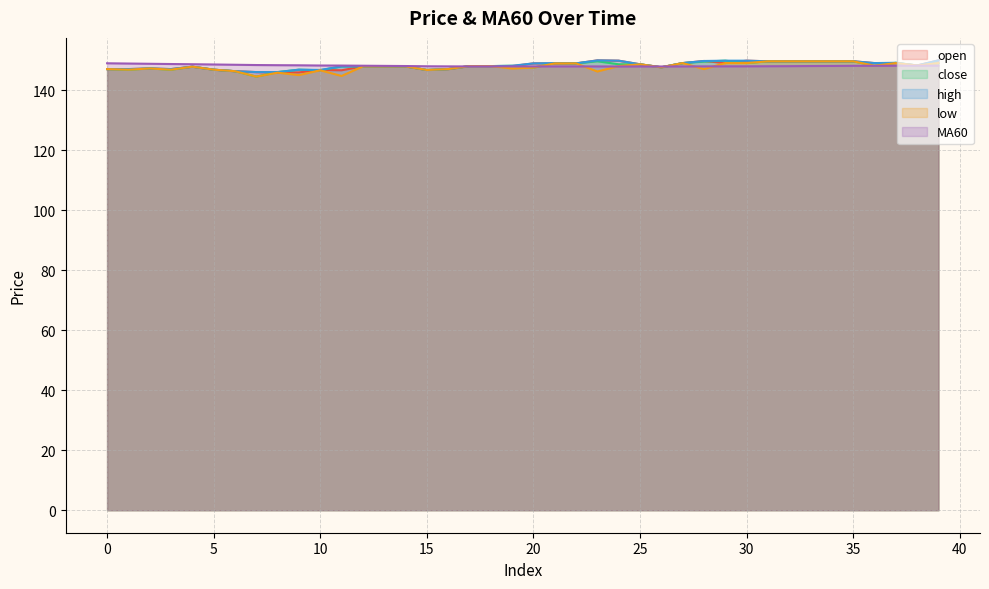

Where is the first local minimum for MA60?

17